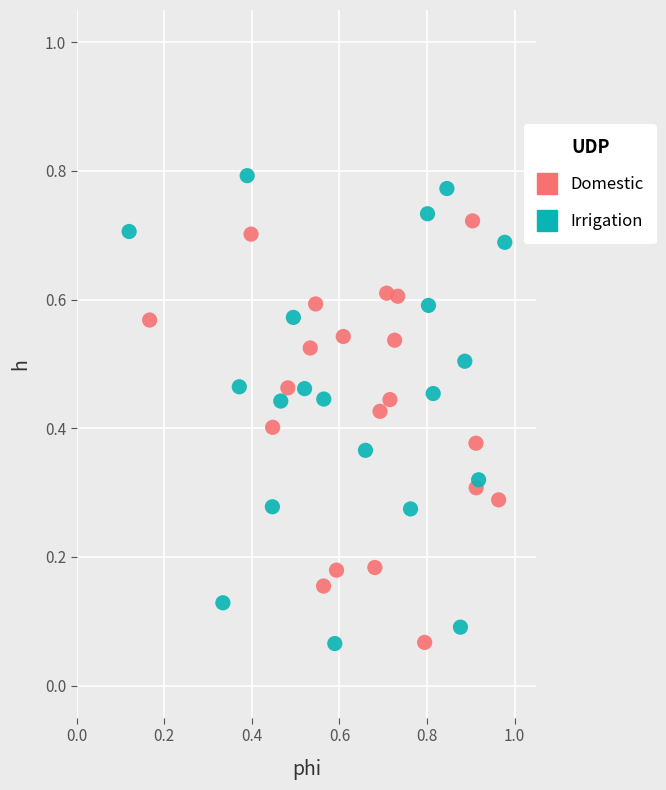

Which series reaches the maximum Y coordinate?

Irrigation